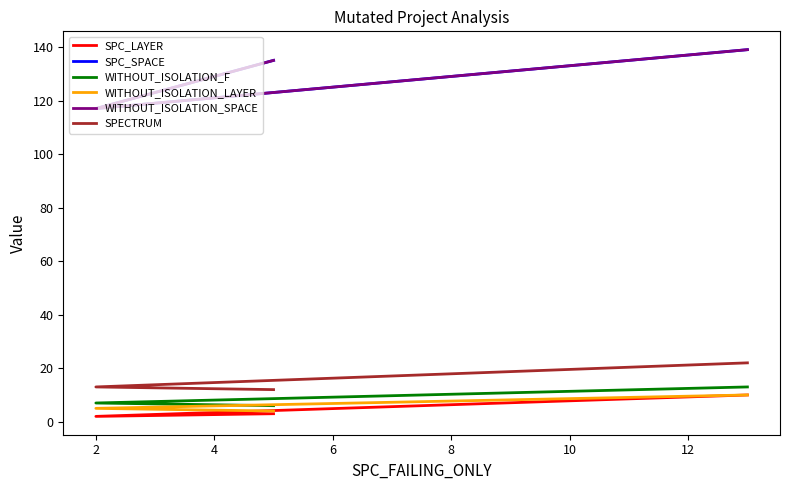

What is the average value of the SPECTRUM series?

16